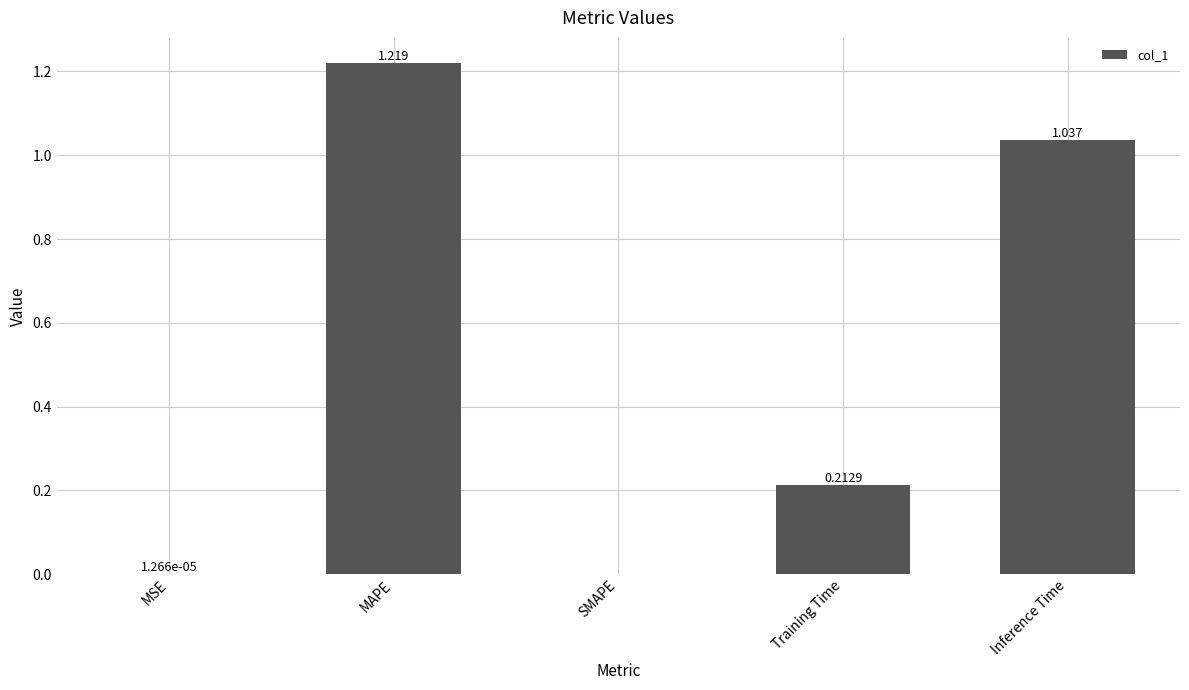

Which has a higher value, Training Time or Inference Time?

Inference Time